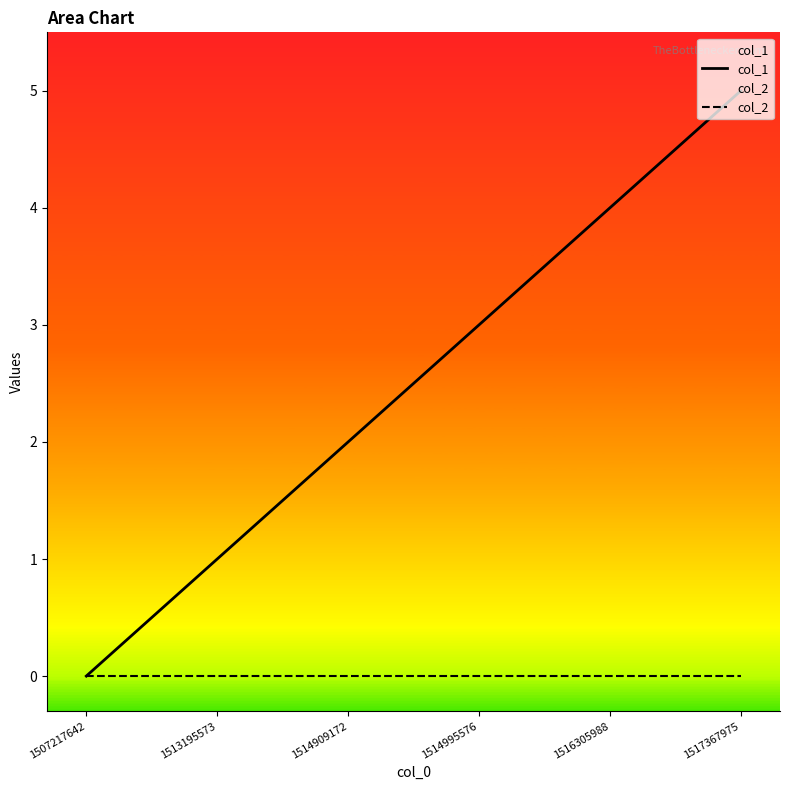

At 1507217642, list the series in order from smallest to largest.

col_1, col_2